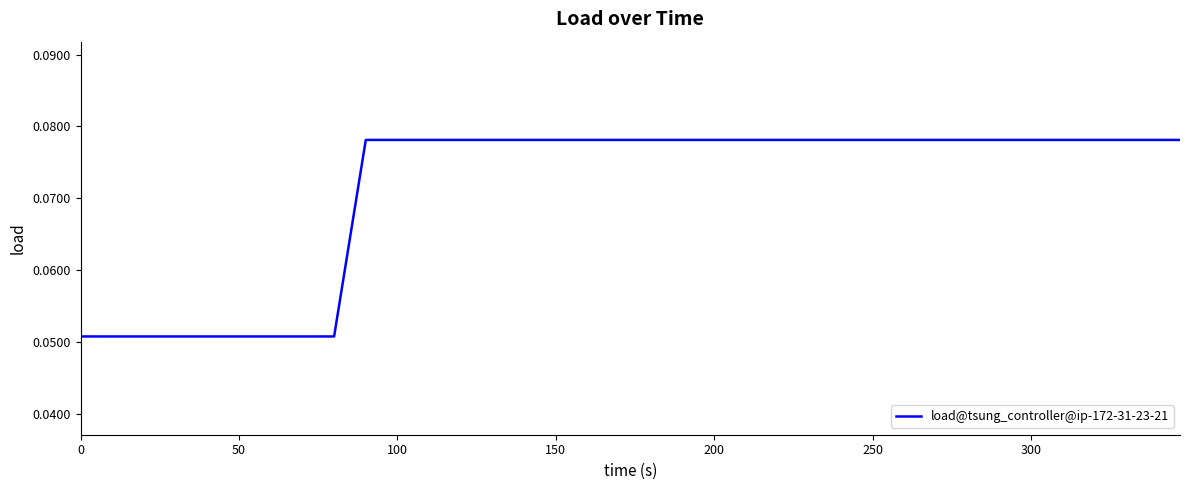

Reading left to right, list all the values displayed in this chart.

0.1	0.1	0.1	0.1	0.1	0.1	0.1	0.1	0.1	0.1	0.1	0.1	0.1	0.1	0.1	0.1	0.1	0.1	0.1	0.1	0.1	0.1	0.1	0.1	0.1	0.1	0.1	0.1	0.1	0.1	0.1	0.1	0.1	0.1	0.1	0.1